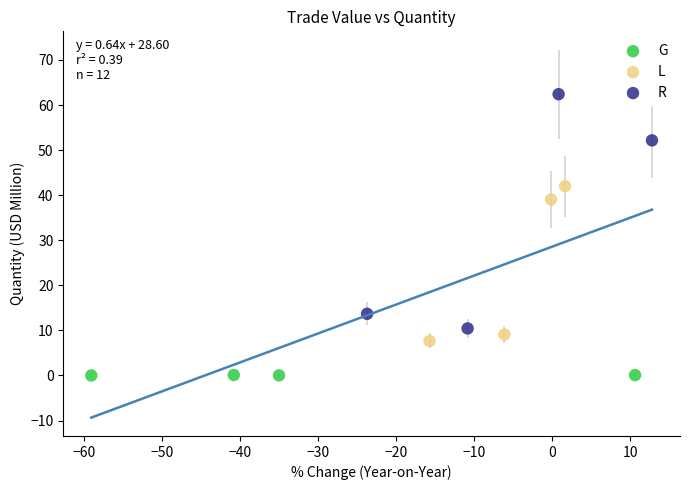

What are all the series names shown in the legend?

G, L, R